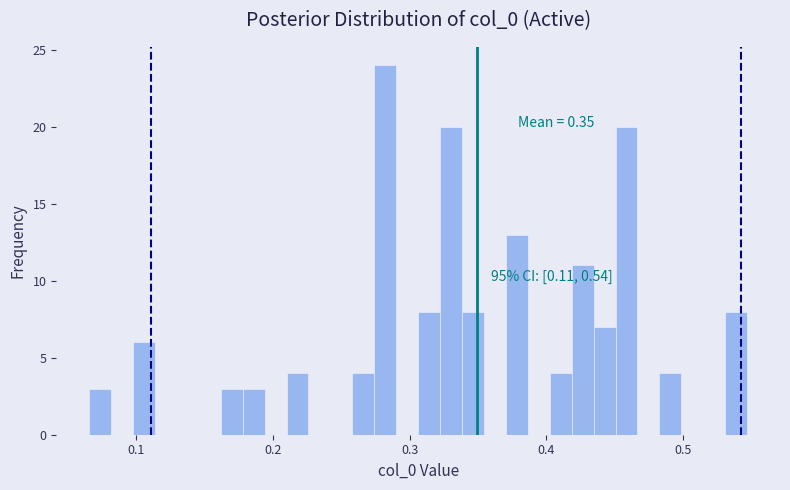

Around what value on the x-axis is the tallest bar? Give the approximate position of its centre, as read against the axis.

0.28